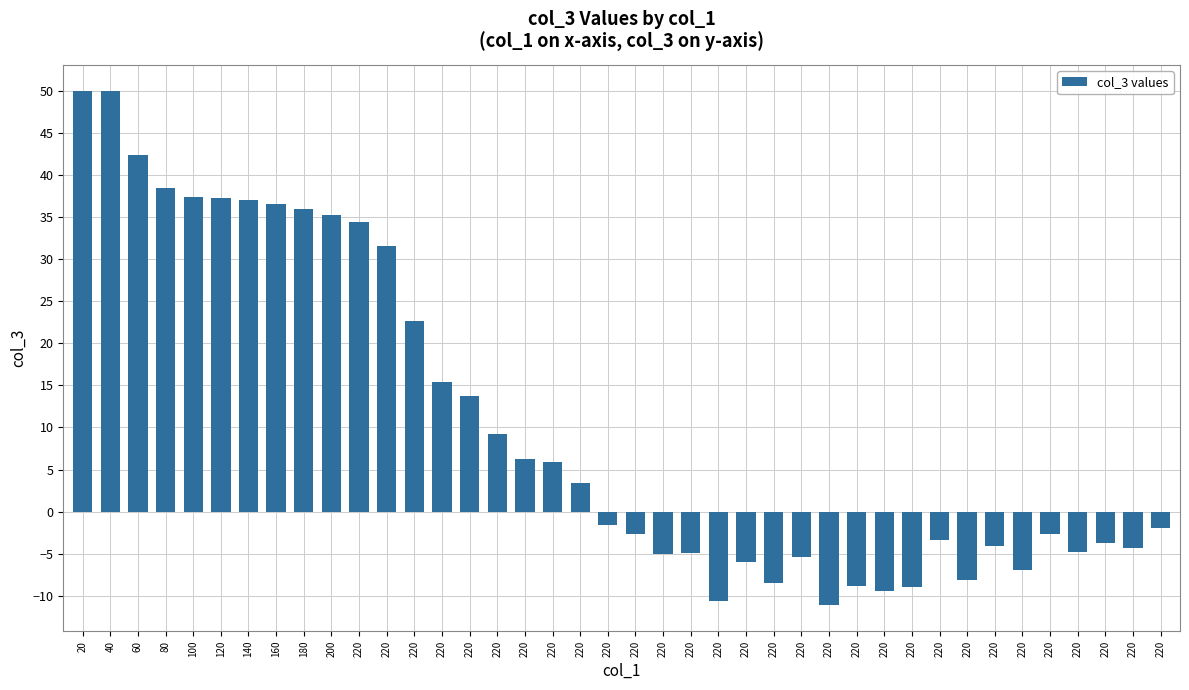

List the labels in order of value, largest first.

20, 40, 60, 80, 100, 120, 140, 160, 180, 200, 220, 220, 220, 220, 220, 220, 220, 220, 220, 220, 220, 220, 220, 220, 220, 220, 220, 220, 220, 220, 220, 220, 220, 220, 220, 220, 220, 220, 220, 220